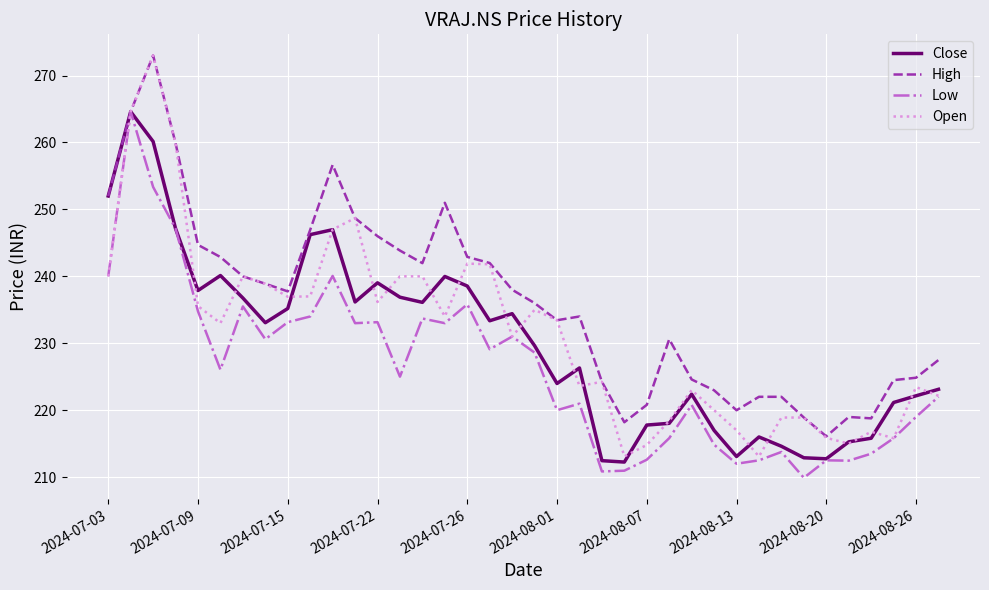

What is the maximum value for Close?

264.6